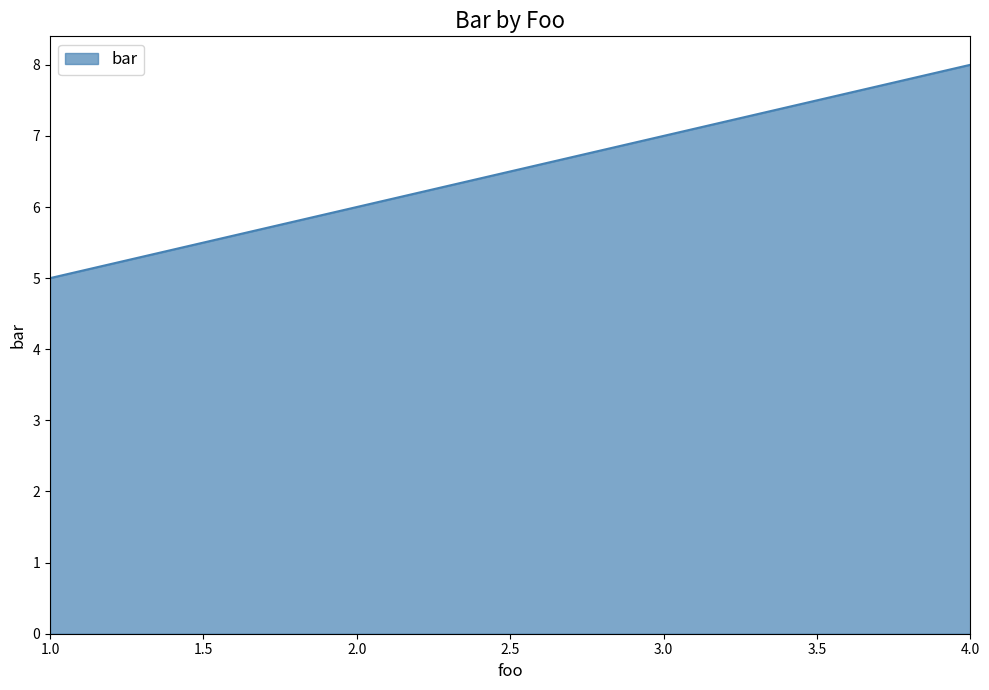

Is it true that the value at 2.0 is 6?

True